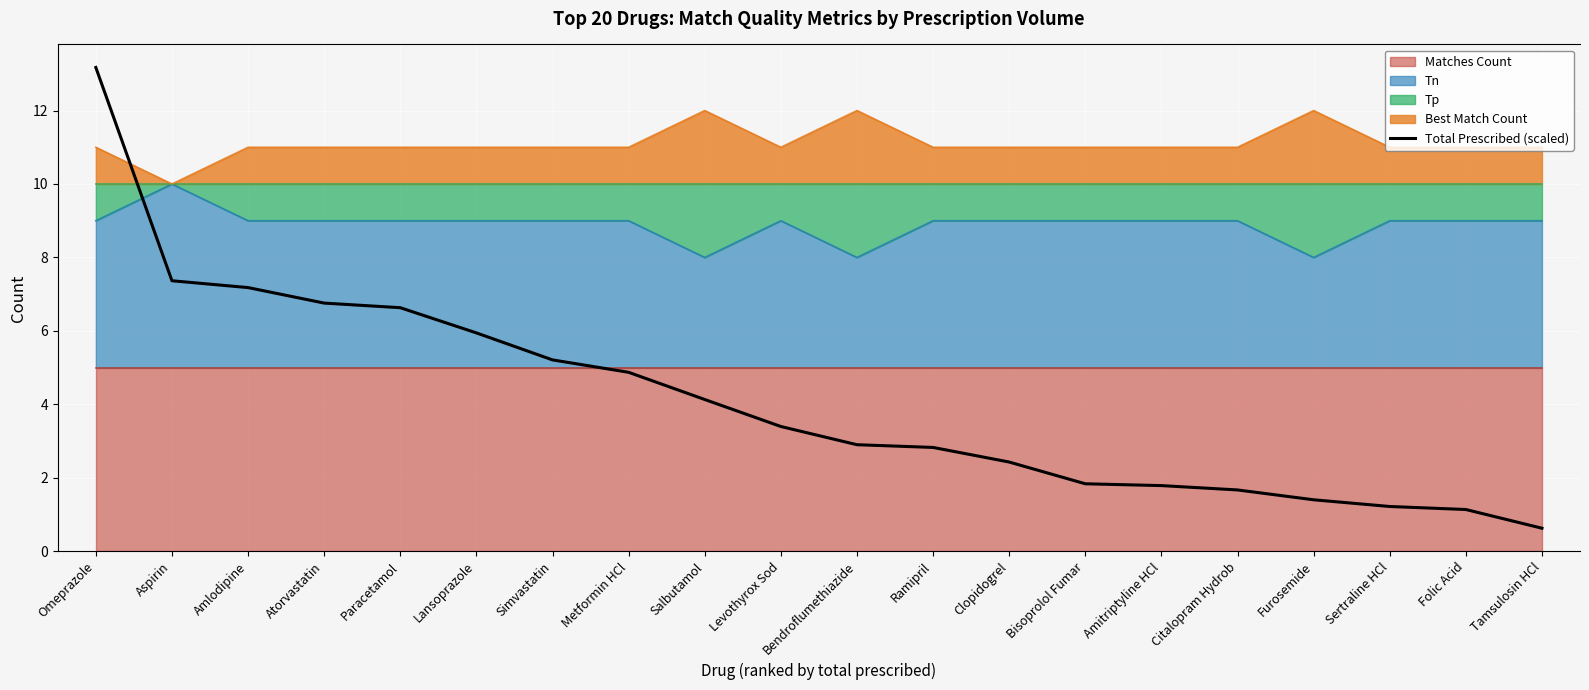

True or false: the data has more than 1 interior local peaks.

False